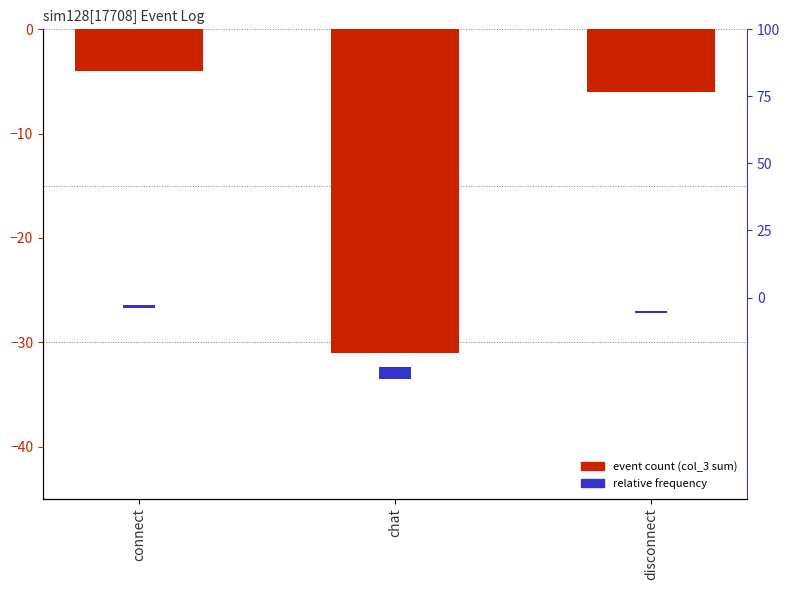

Does the chart contain stacked bars?

No